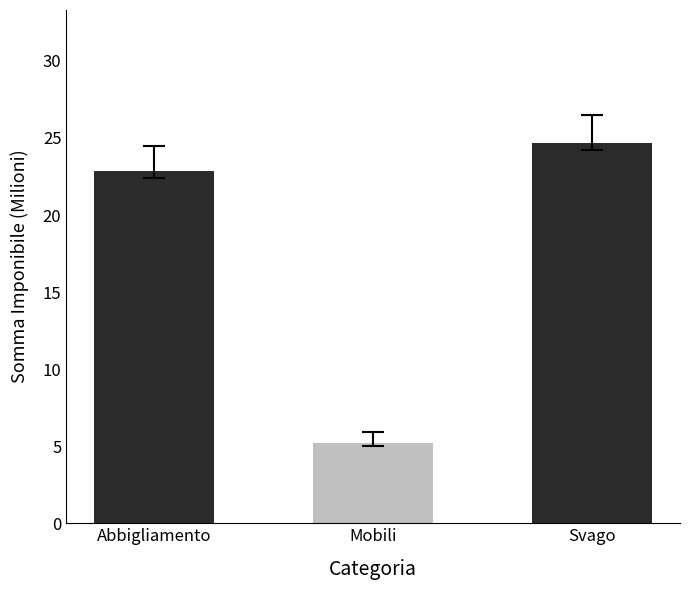

The chart shows a value of 9.4 at Abbigliamento. True or false?

False